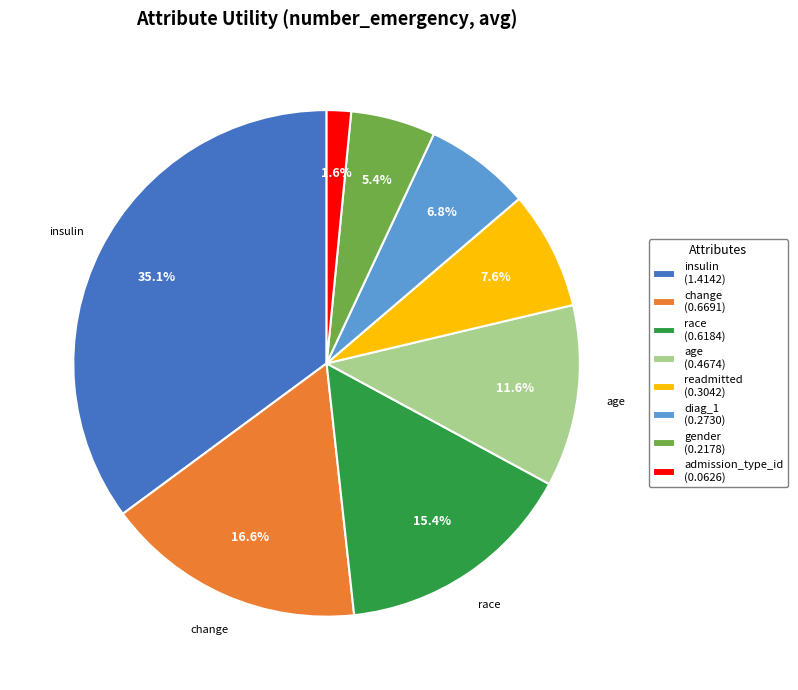

Is it true that readmitted is 2% of the pie?

False